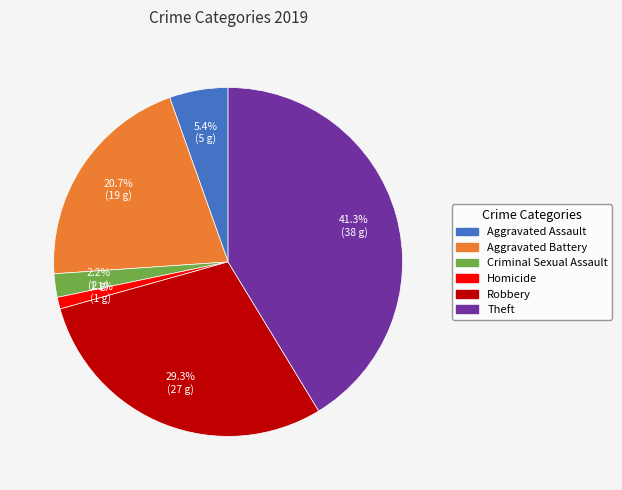

How many slices are in this pie chart?

6